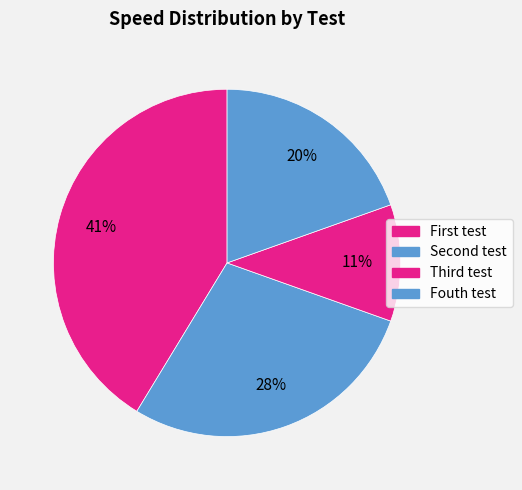

How many segments does this pie chart have?

4